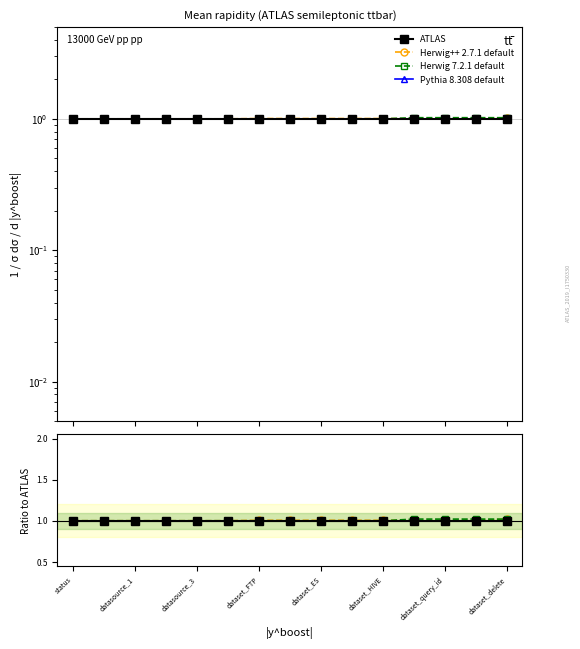

What is the sum of all Herwig 7.2.1 default values?

15.1